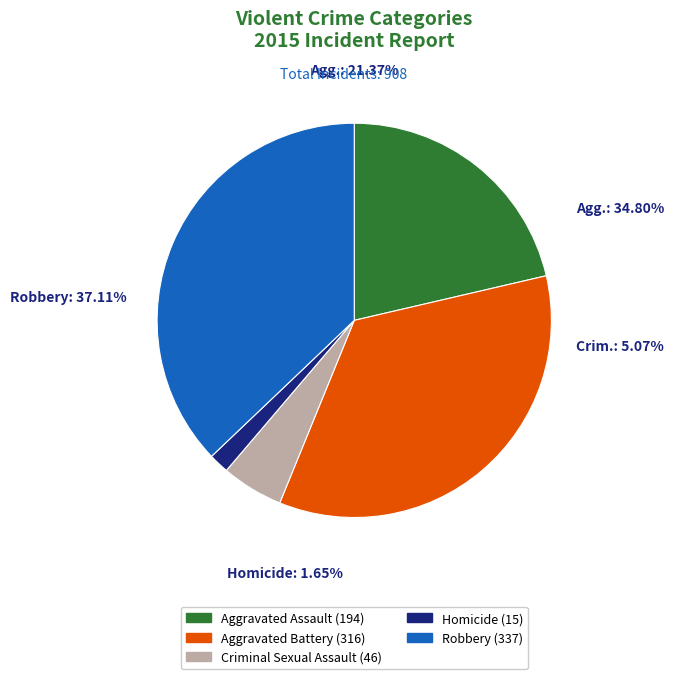

Is there any slice that represents more than half of the pie?

No